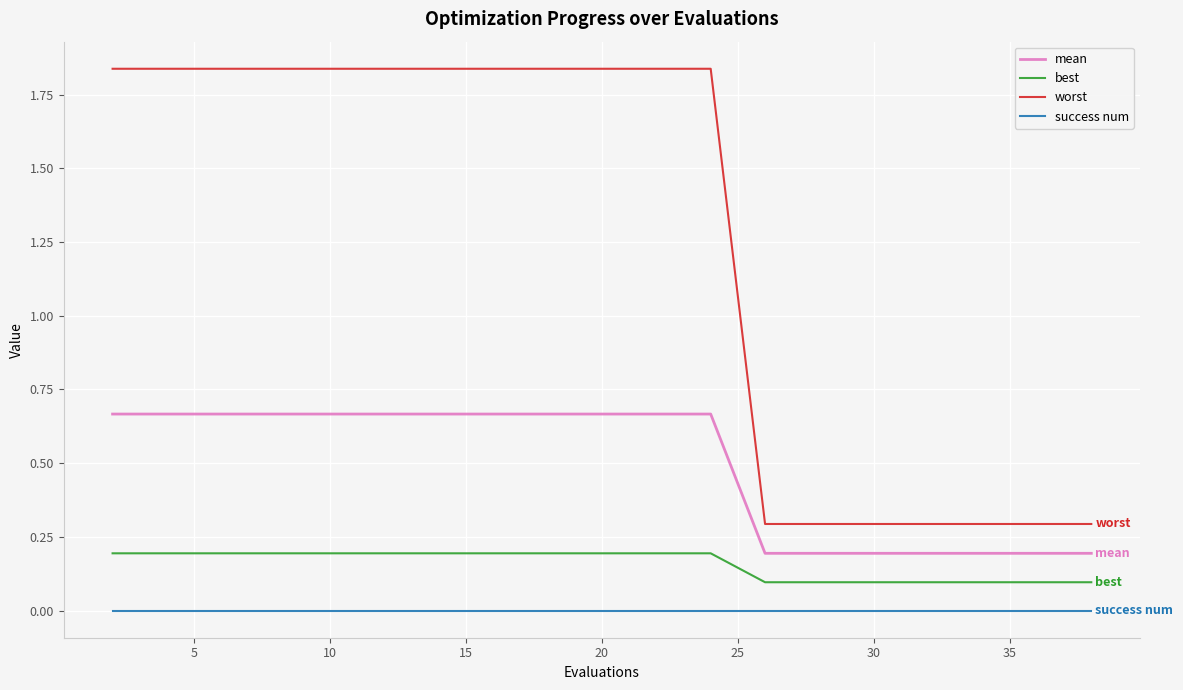

What is the average value of the mean series?

0.5